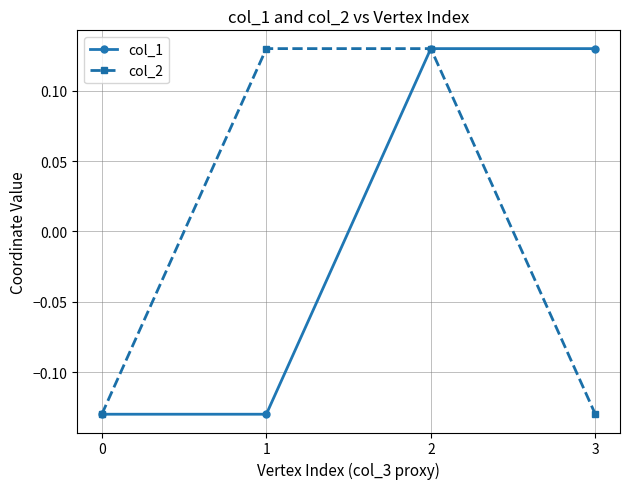

Where does the col_2 series first go above 0?

1